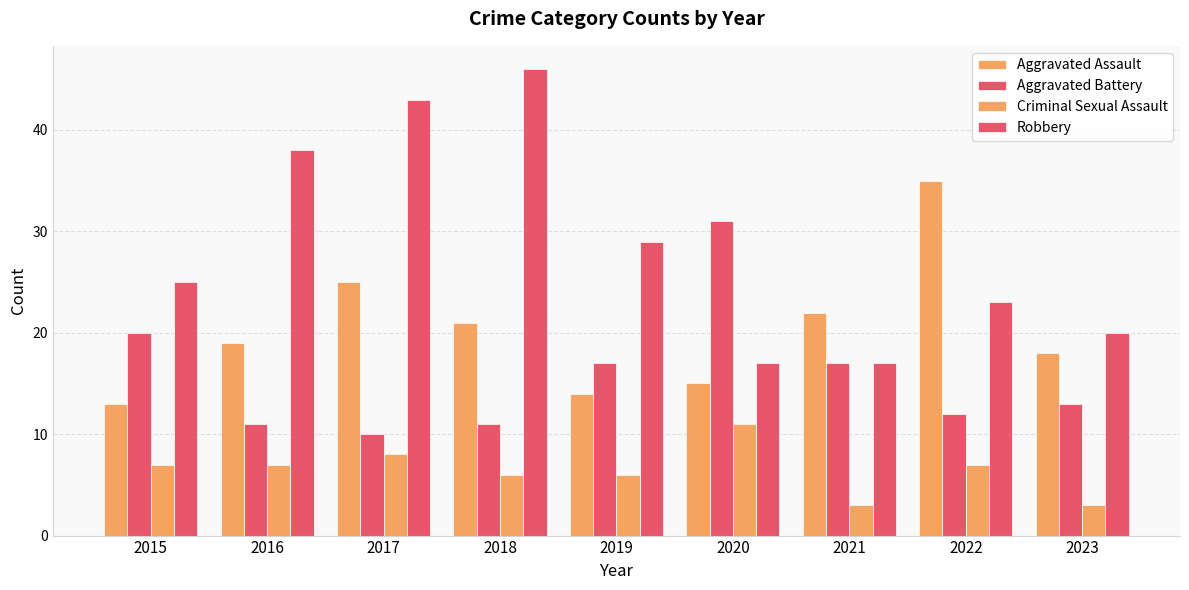

Which series has the largest range (max minus min)?

Robbery